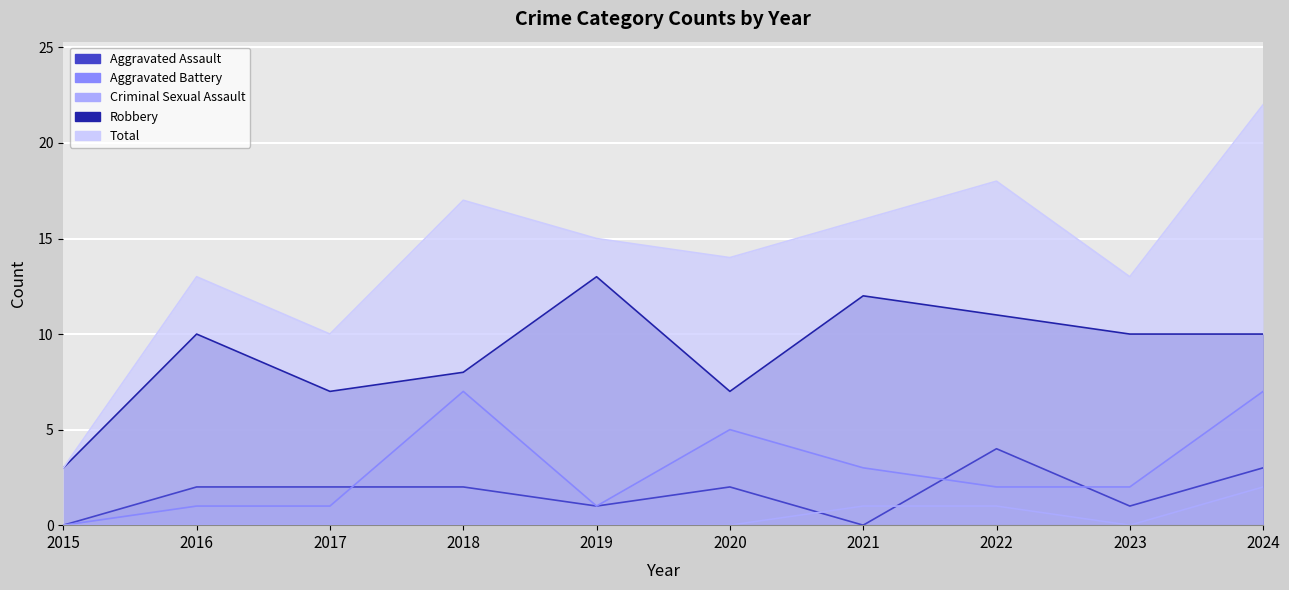

How many positive values does the Aggravated Battery series have?

9